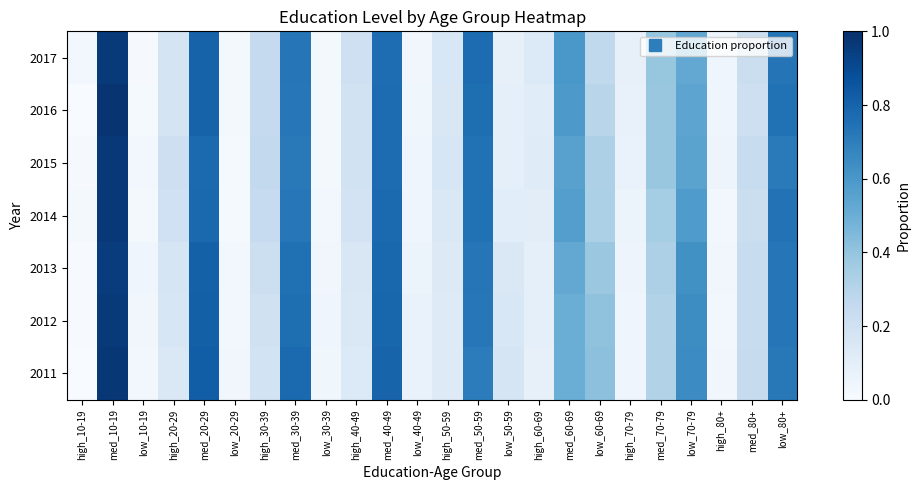

Which has a higher value, high_40-49 or low_70-79?

low_70-79